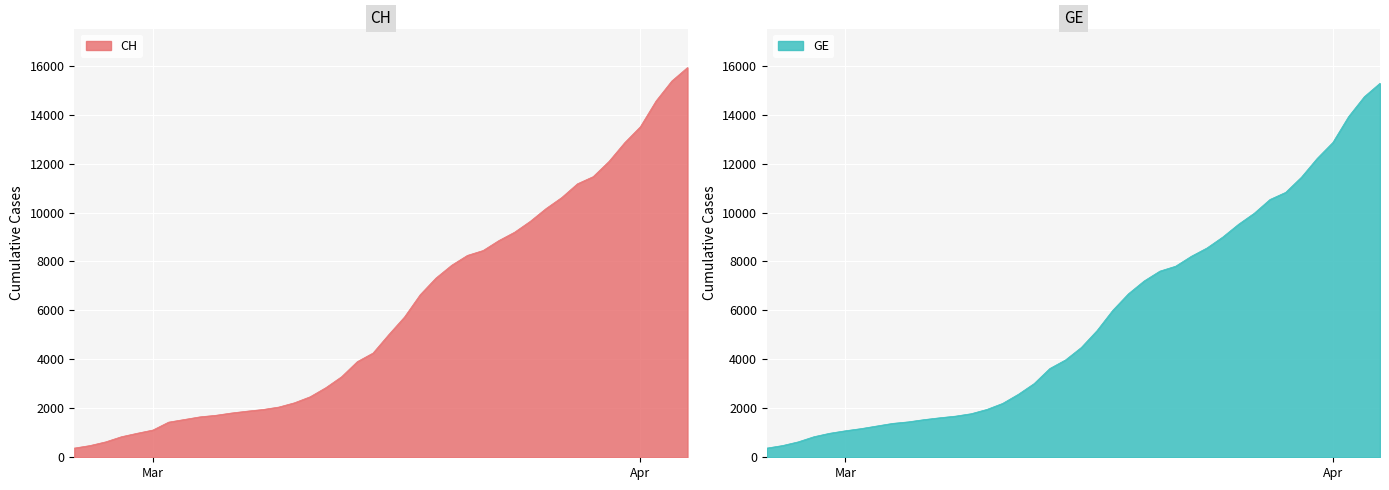

What is the average value of the CH series?

6053